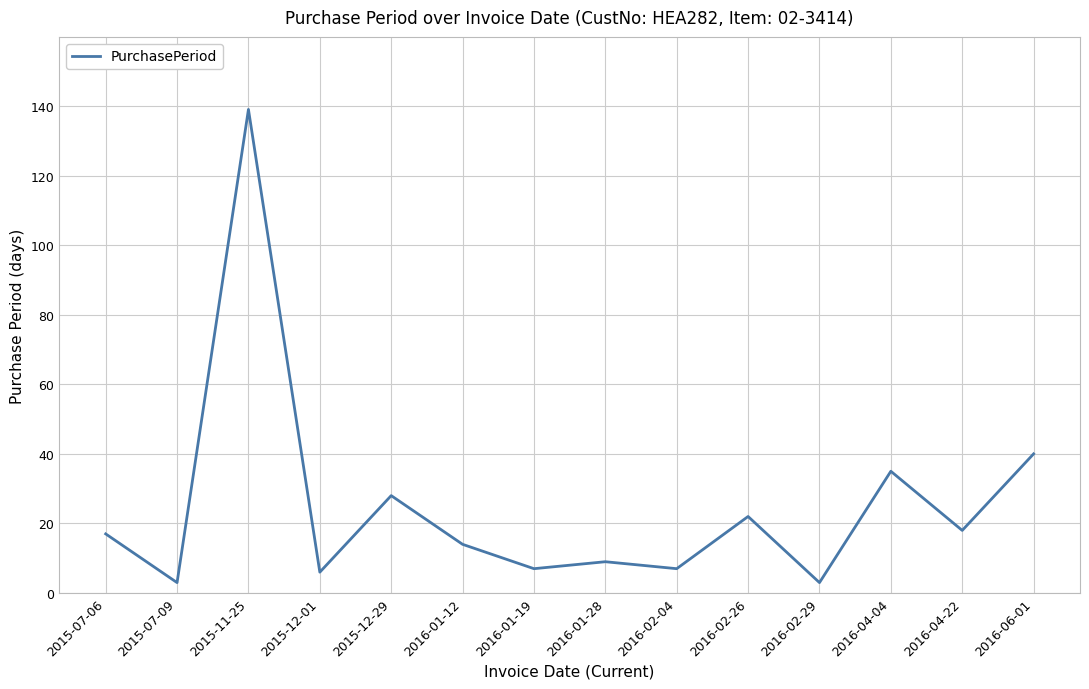

What is the ratio of the value at 2015-12-01 to the value at 2016-02-26?

0.3